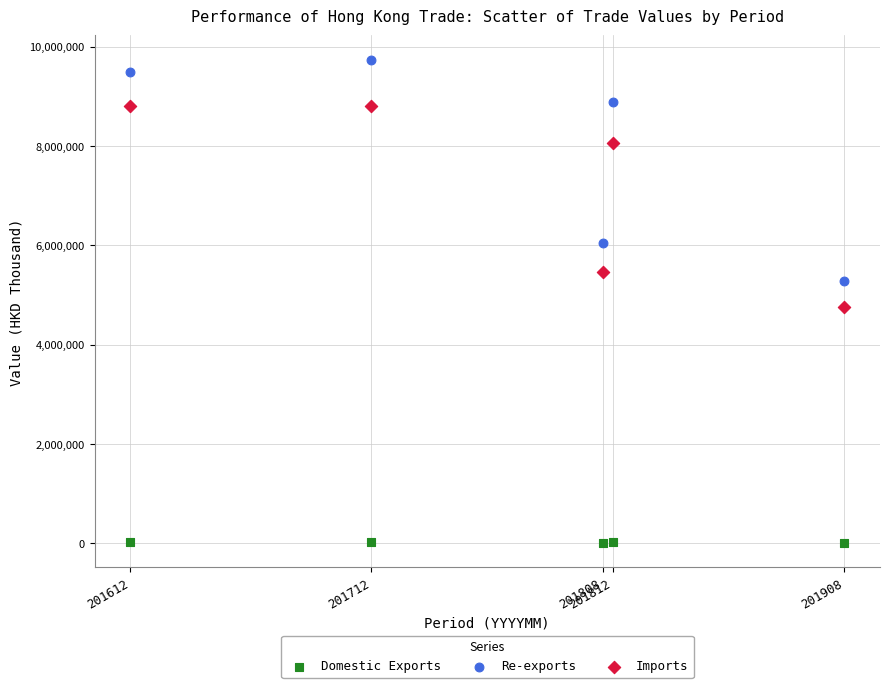

Which series has the widest spread of Y values?

Re-exports